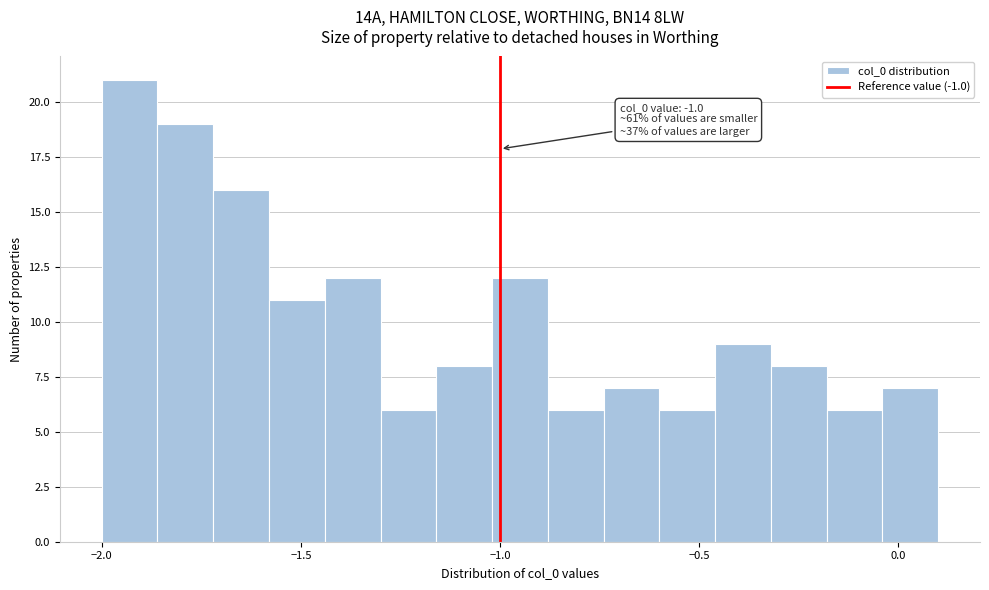

Around what value on the x-axis is the tallest bar? Give the approximate position of its centre, as read against the axis.

-1.95